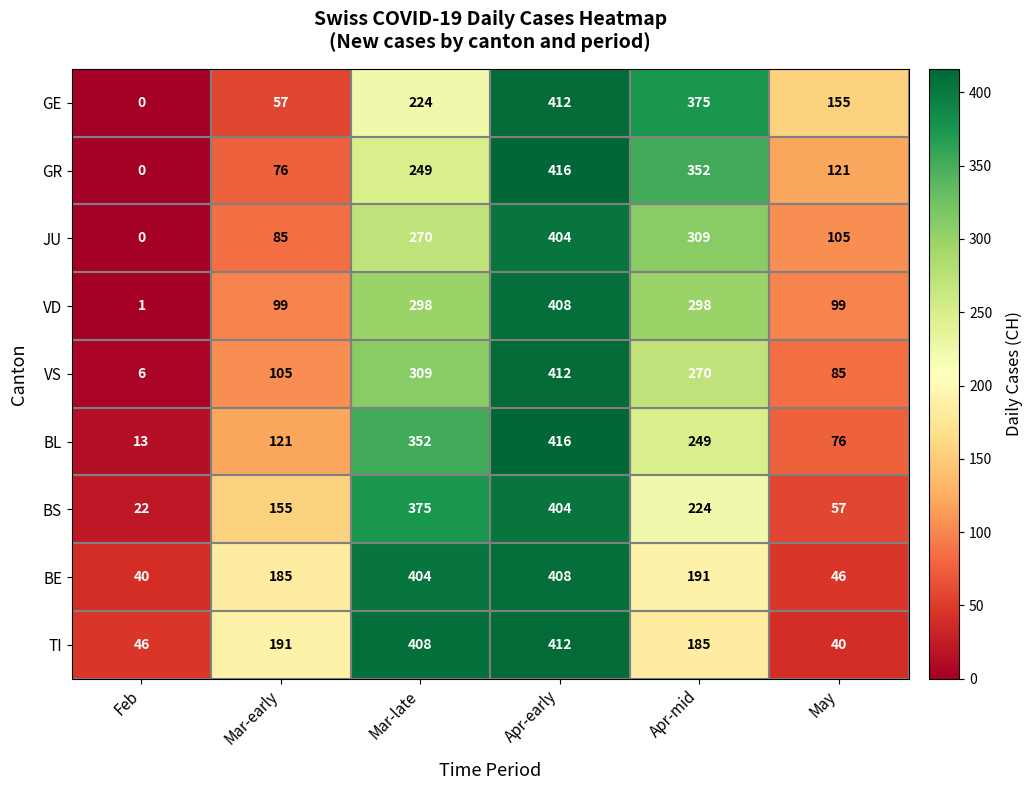

Which series changed the most between Apr-mid and May?

GR